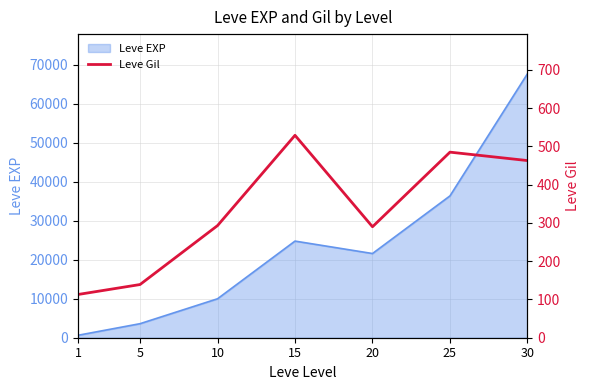

The value of Leve EXP at 20 is 21600. True or false?

True